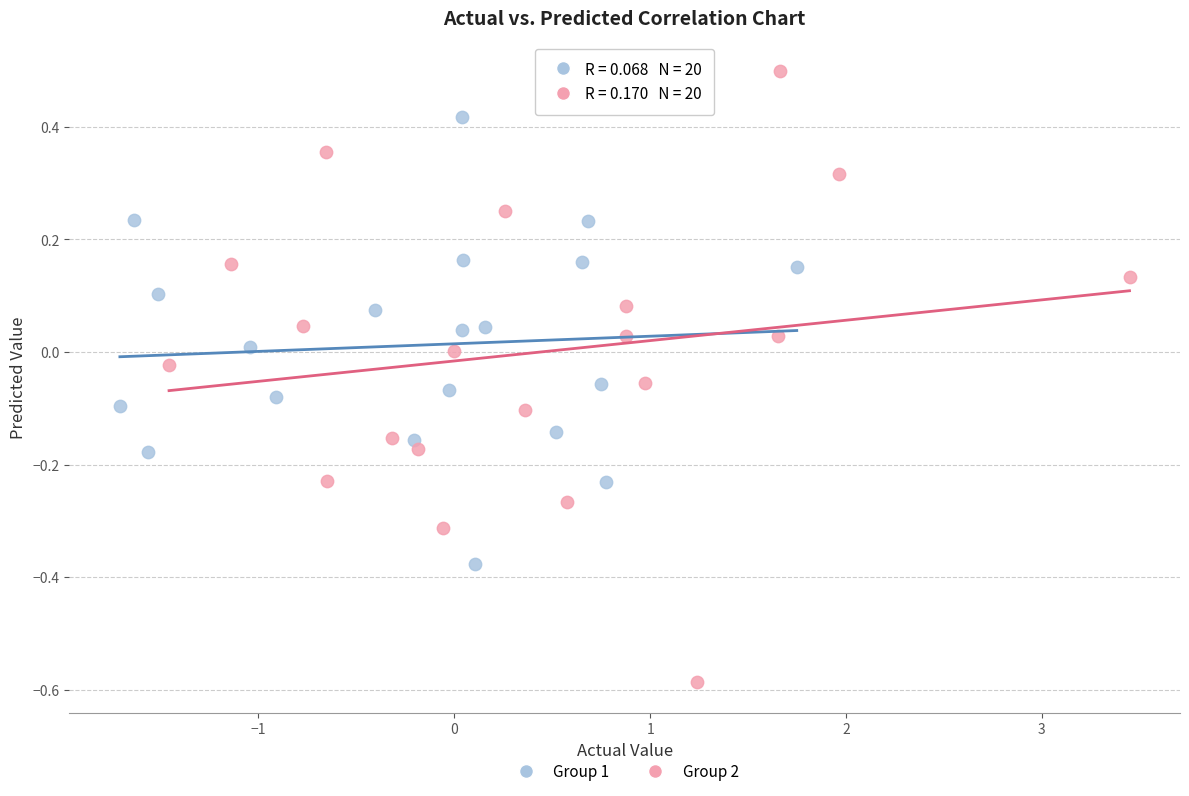

Which series has the largest Y range (max minus min)?

Group 2